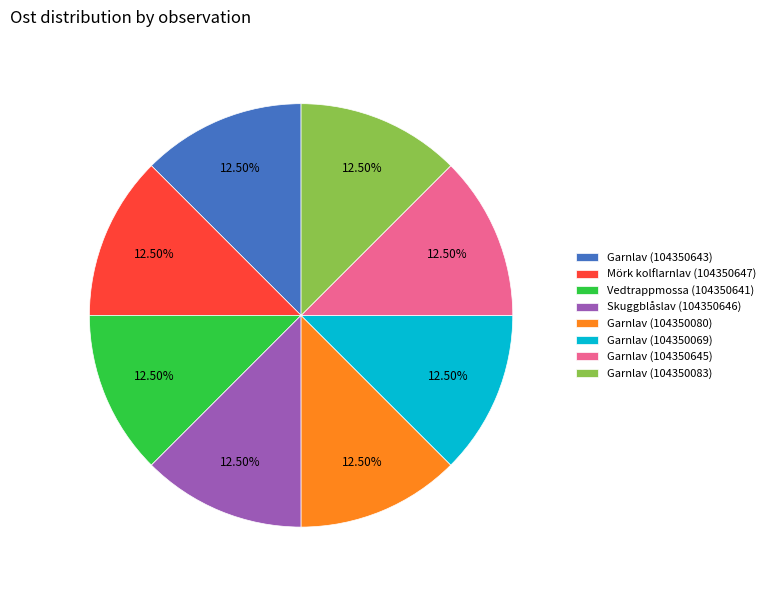

Does Skuggblåslav (104350646) represent more than half of the total?

No